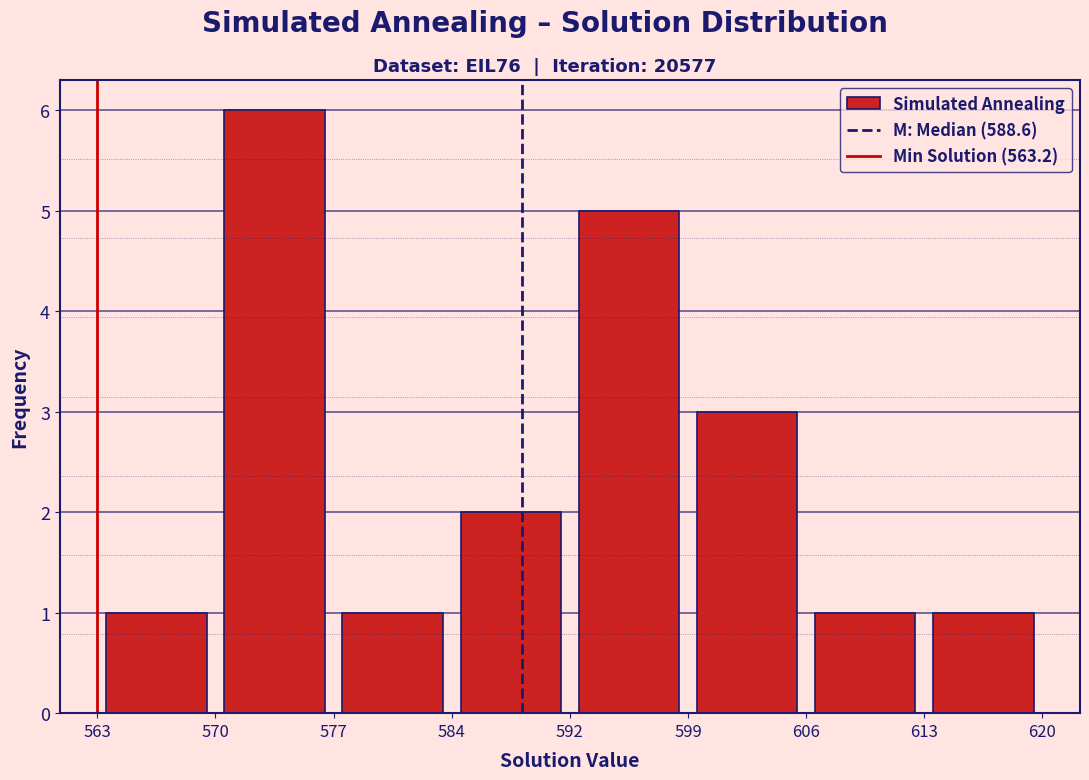

Over which range of the x-axis is the bar tallest?

570 to 577